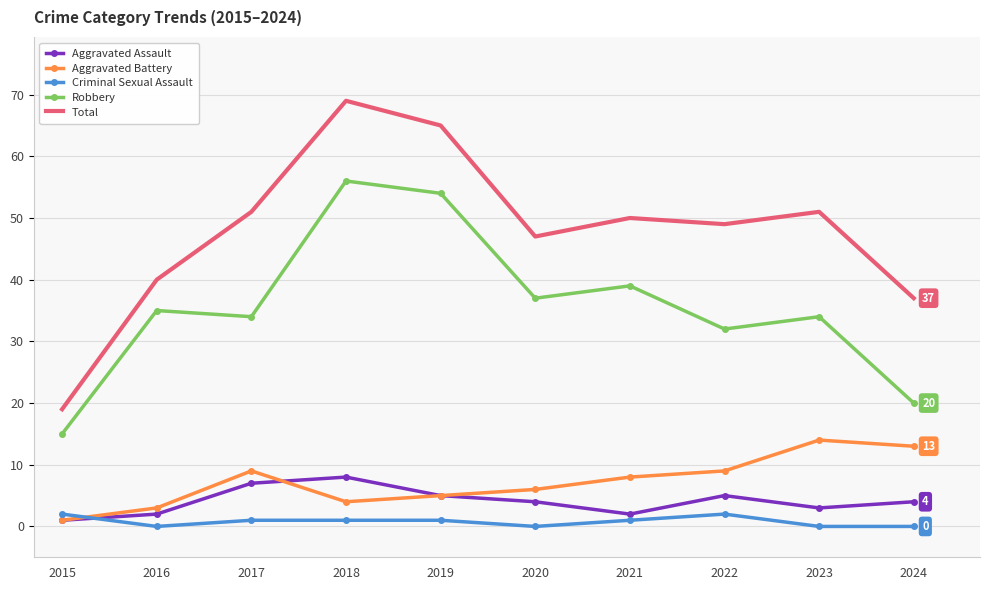

Count the Aggravated Assault values in the range 2 to 5.

7